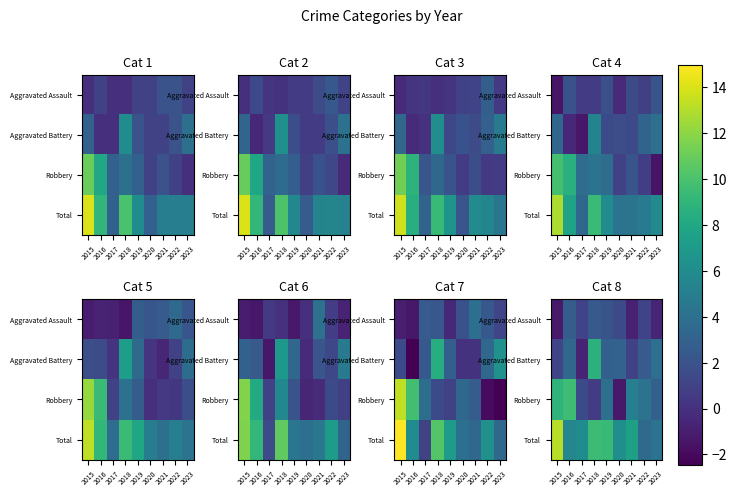

At how many categories does at least one series exceed 1?

9